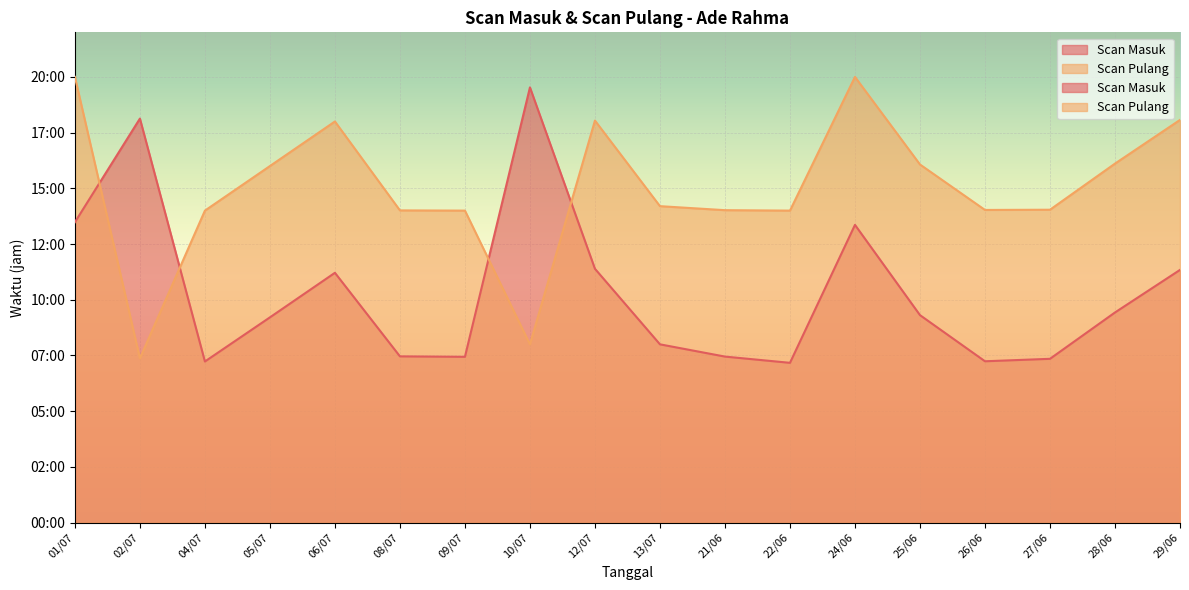

What is the highest value of the Scan Masuk series?

19.5